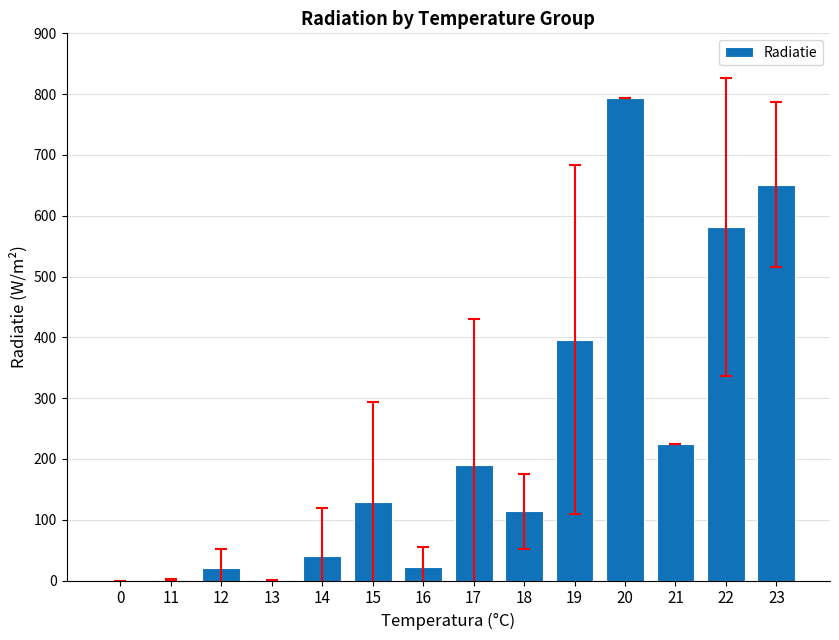

Is it true that the value at 23 is 275.3?

False